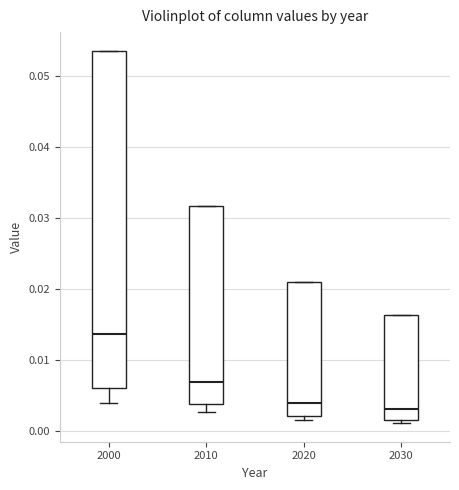

Where does the median line of the box at x = 2000 sit on the y-axis? The values are not printed on the chart, so give them approximately, as read against the axis.

0.014